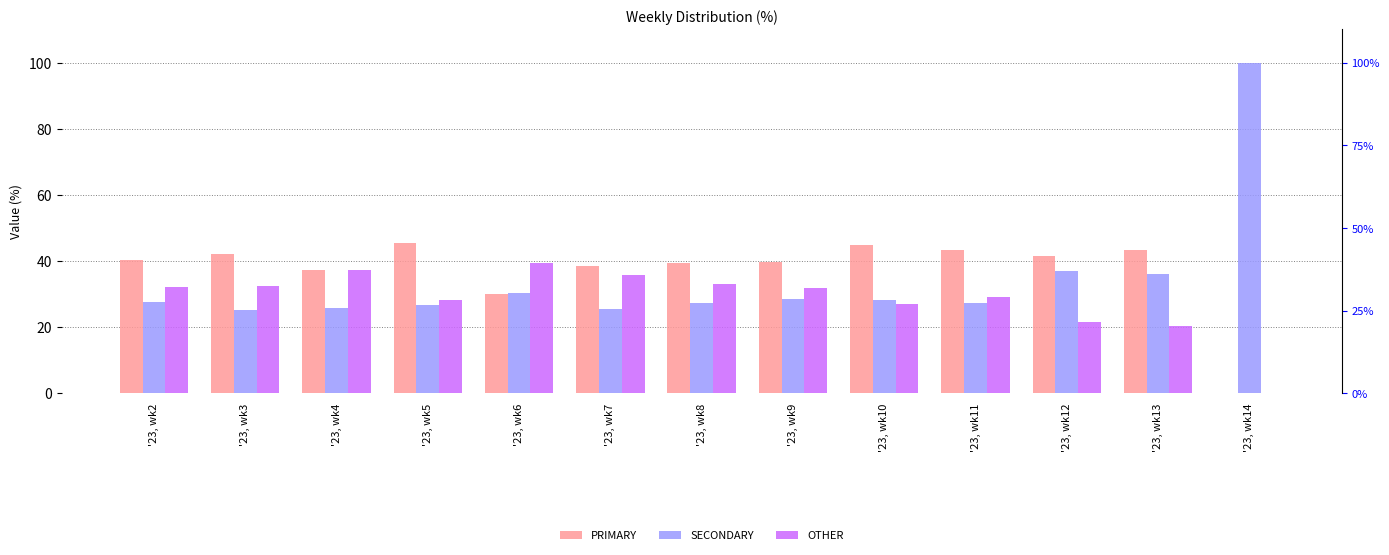

At '23, wk11, list the series in order from smallest to largest.

SECONDARY, OTHER, PRIMARY